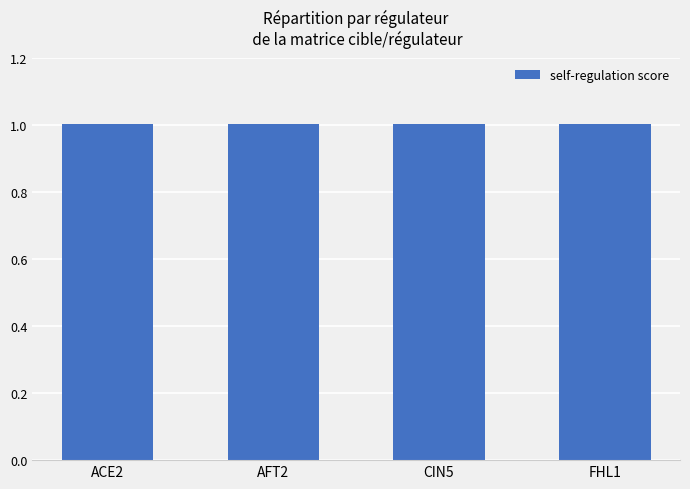

What is the sum of the values at AFT2 and FHL1?

2.0